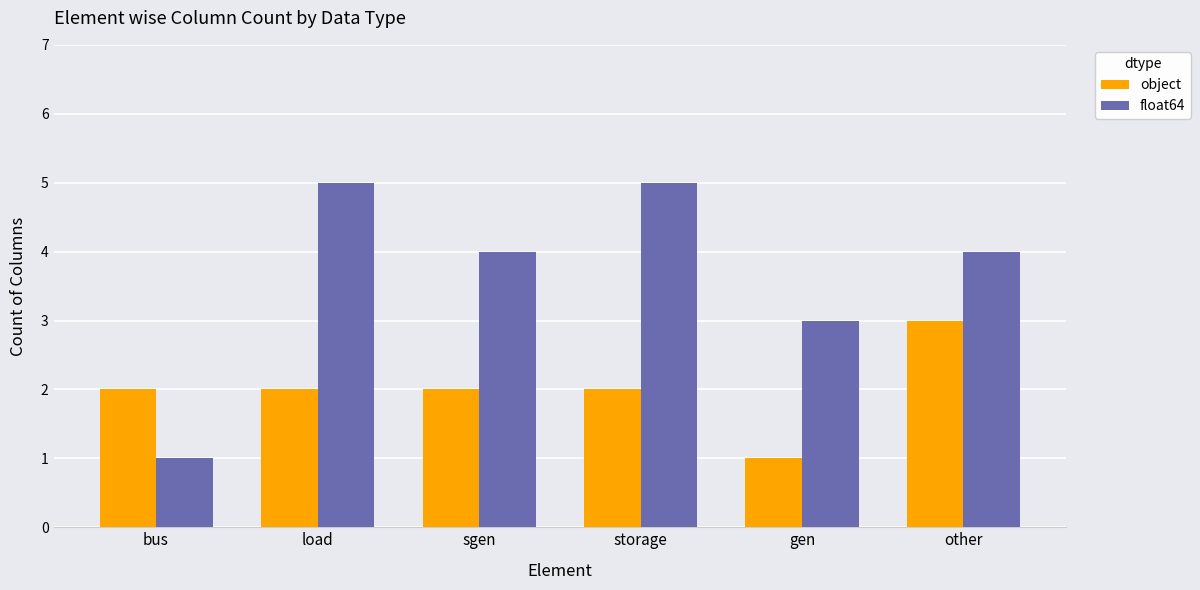

Is the value of float64 at bus greater than the value of object at bus?

No